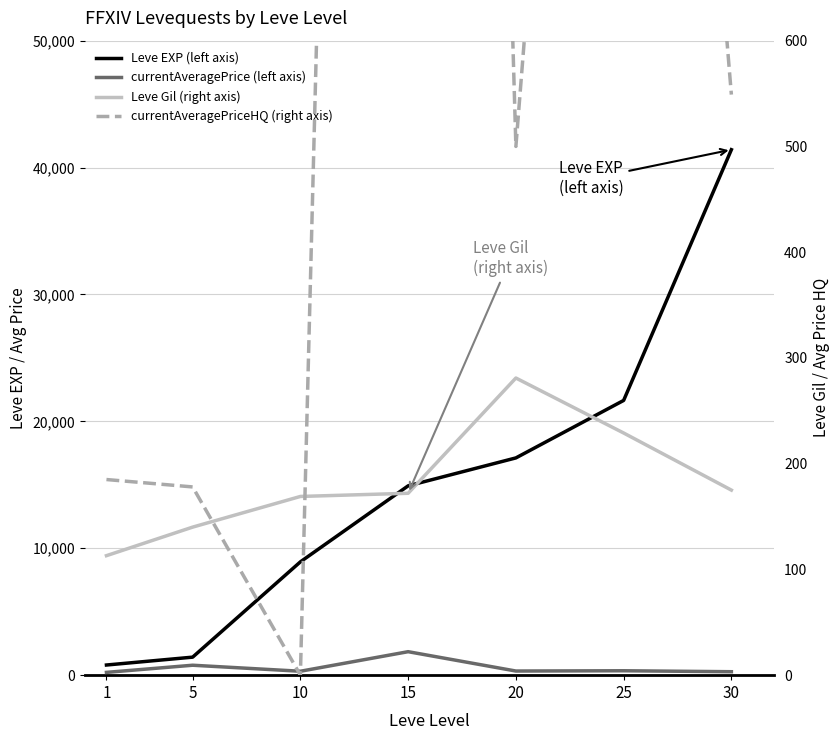

At which label is Leve EXP (left axis) closest to 21105?

25